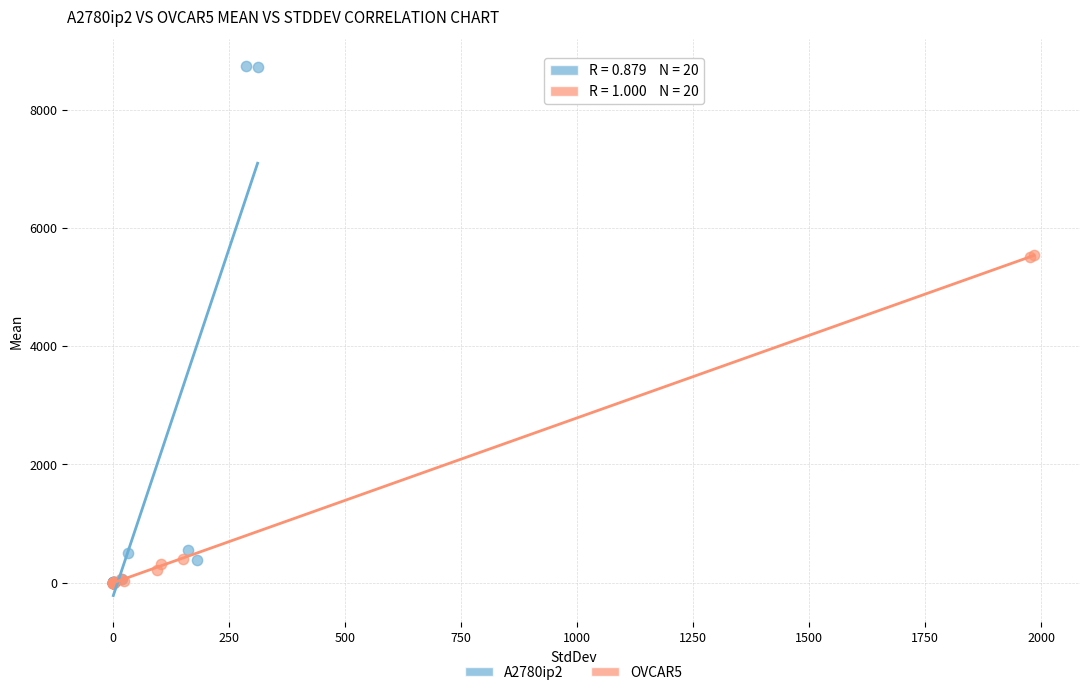

Which series reaches the maximum Y coordinate?

A2780ip2